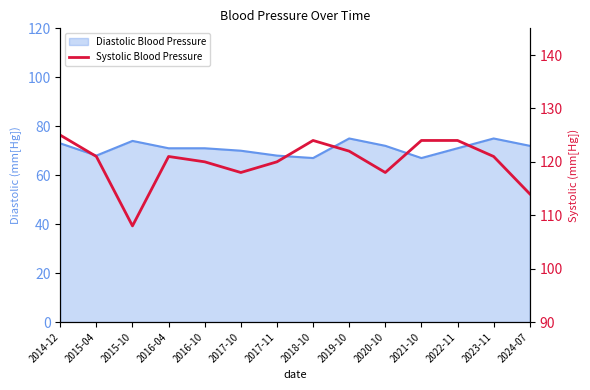

How many points are lower than both their immediate neighbors (excluding endpoints)?

3